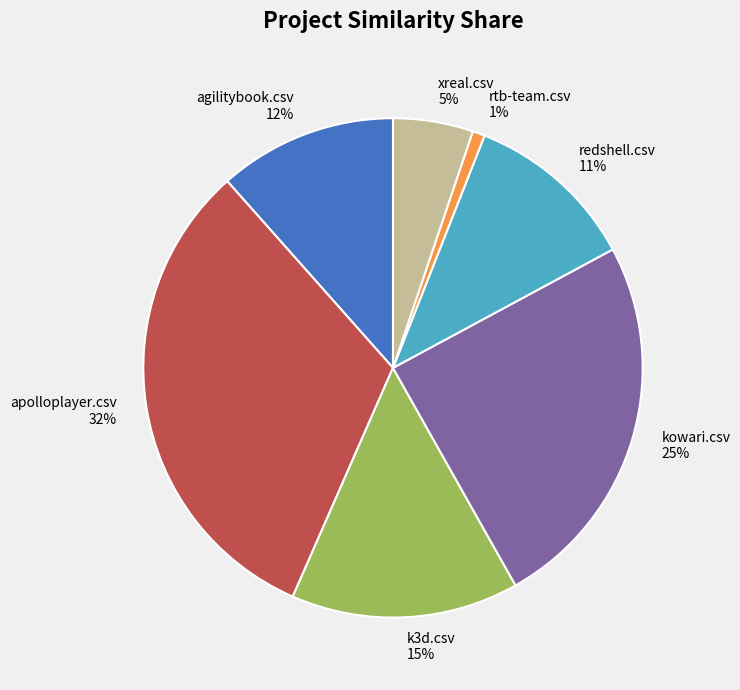

What is the largest slice in the pie chart?

apolloplayer.csv